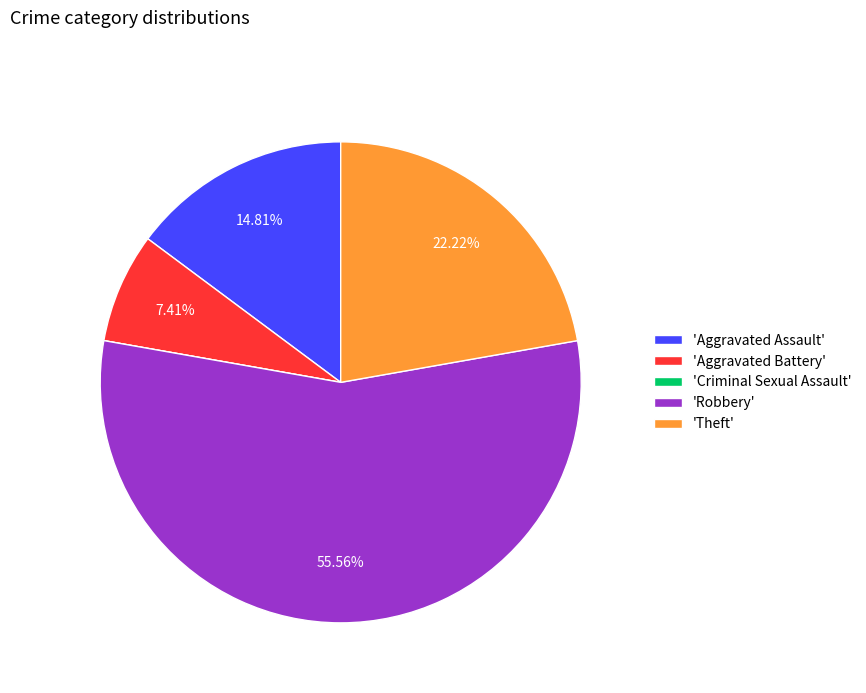

Does 'Robbery' represent more than half of the total?

Yes